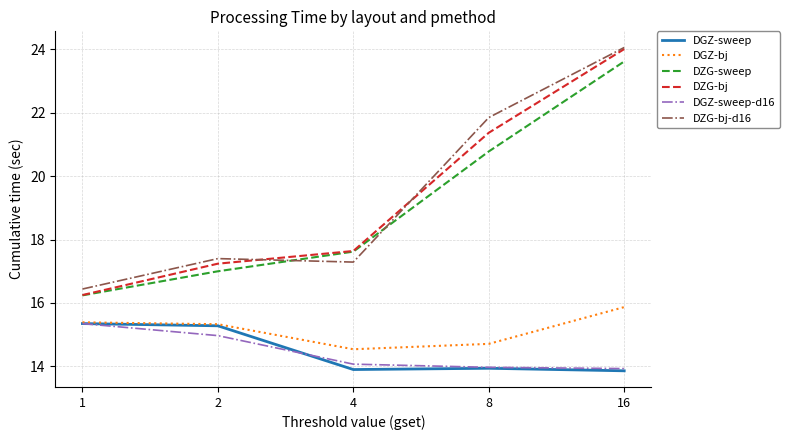

True or false: DGZ-bj and DZG-sweep cross at least once.

False